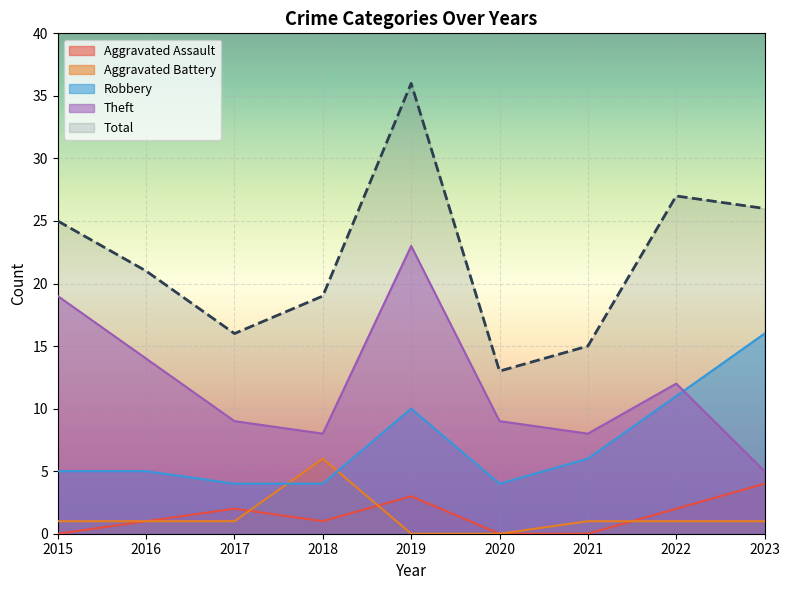

At which category does Total reach its first local valley?

2017